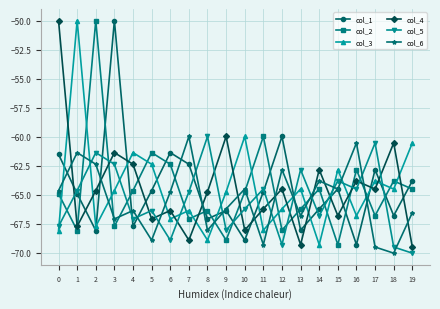

How many times do col_3 and col_4 cross each other?

15